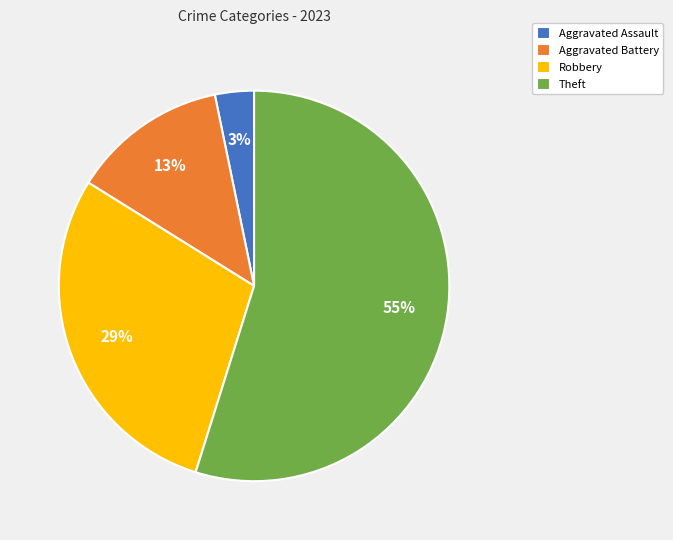

Is the sum of Aggravated Battery and Theft greater than half?

Yes